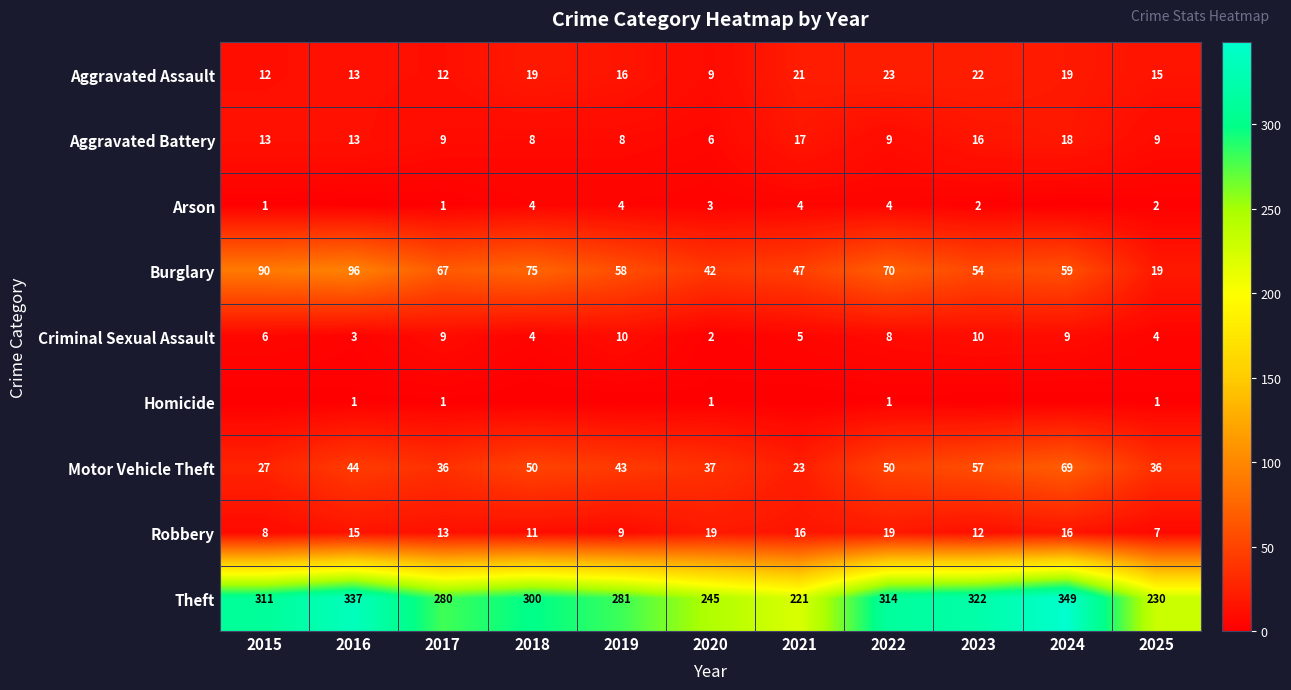

What is the spread (max minus min) of values at 2022?

313